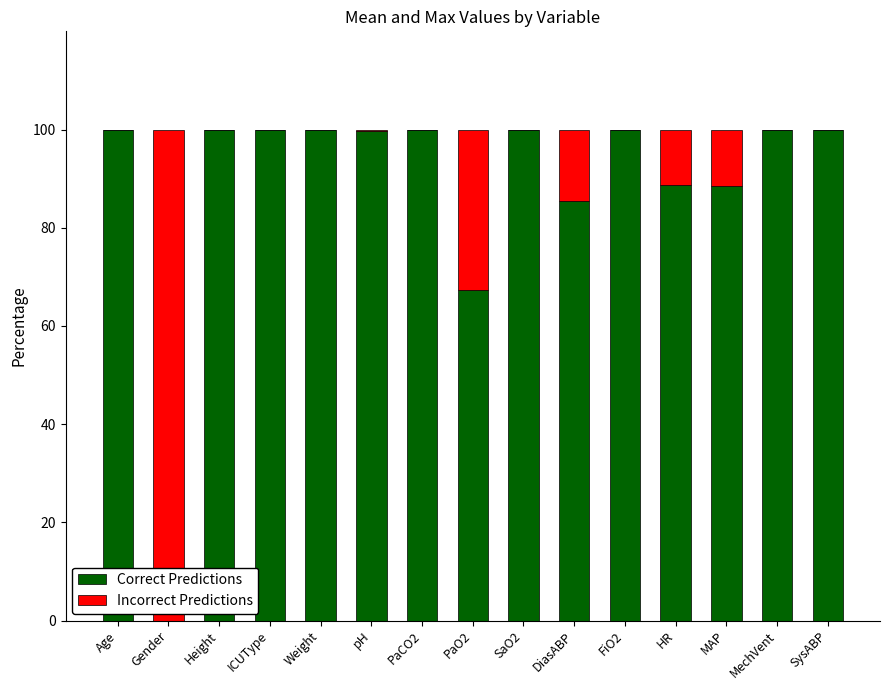

What is the total value across all series at ICUType?

100.0